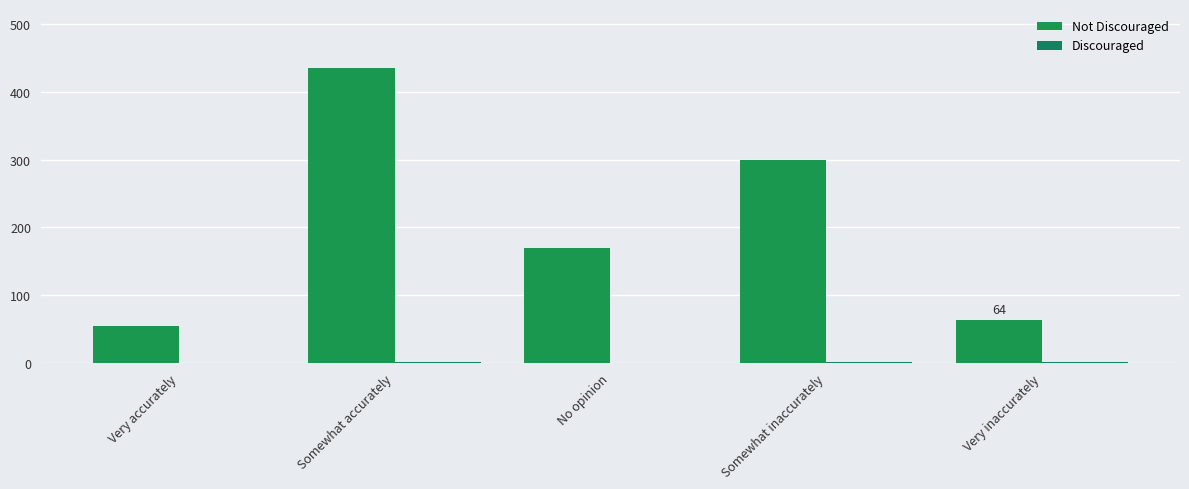

List the labels in order of Discouraged value, largest first.

Somewhat accurately, Somewhat inaccurately, Very inaccurately, Very accurately, No opinion